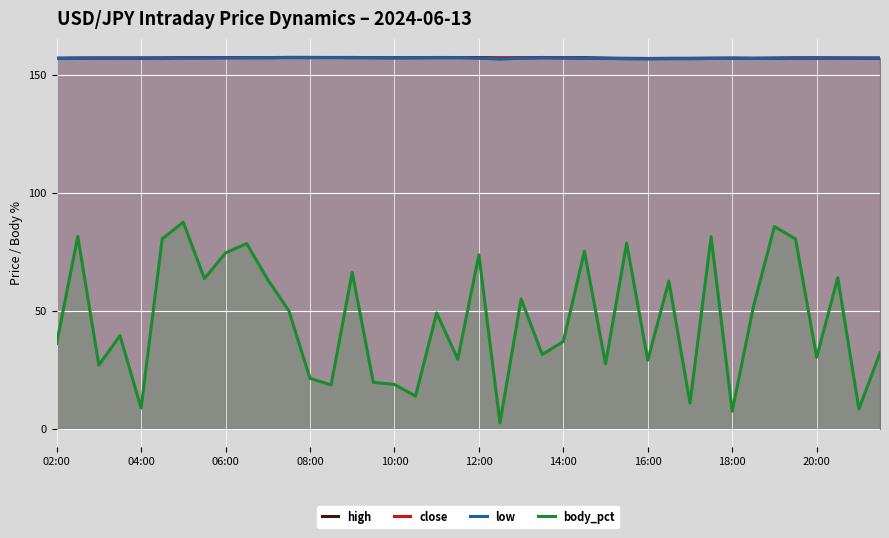

True or false: high has more than 2 interior local peaks.

True